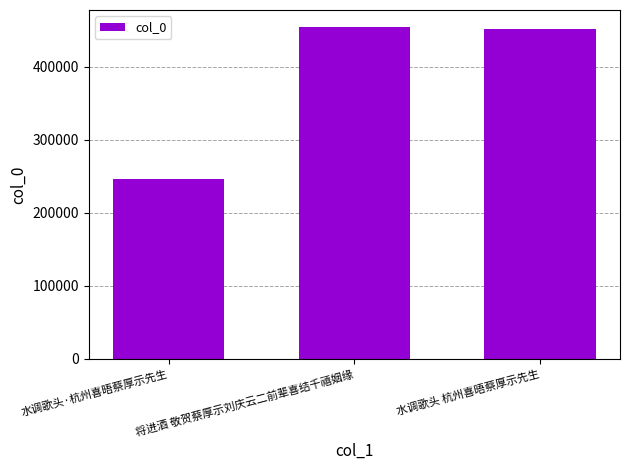

What is the maximum value shown in the chart?

454865